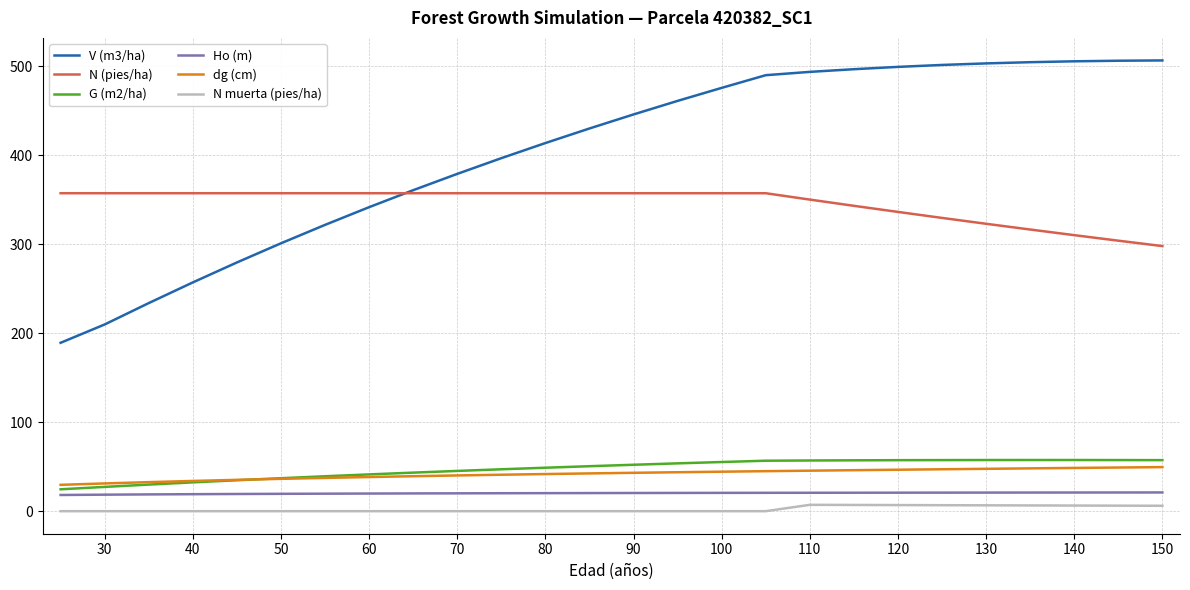

Which series has the widest spread of values?

V (m3/ha)